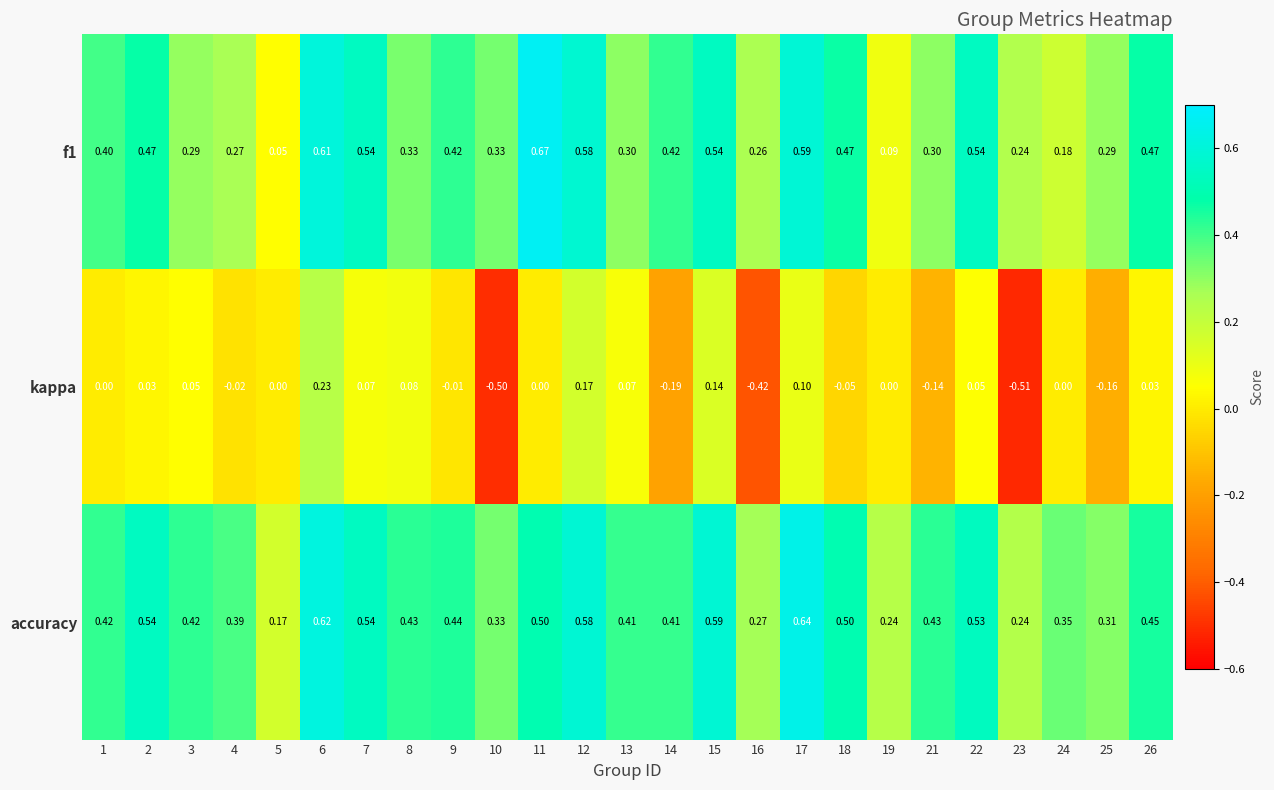

Which series has the largest total across all categories?

accuracy